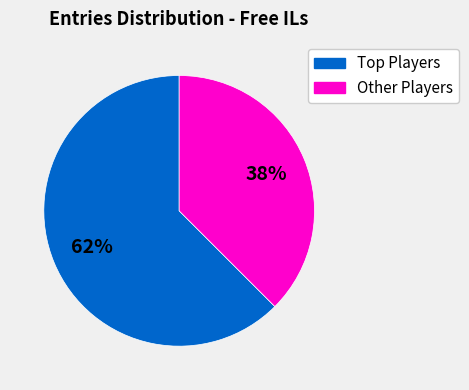

To the nearest percent, what is the average slice percentage?

50%